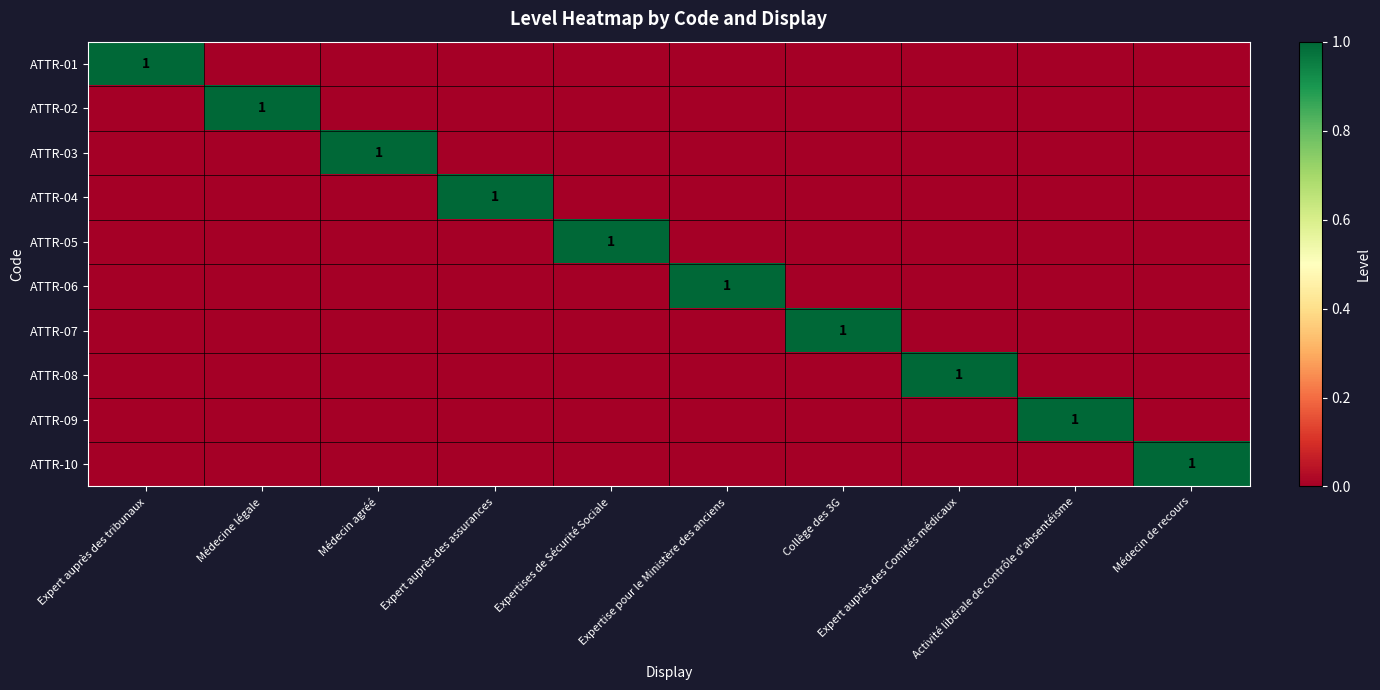

How many distinct data groups are displayed?

10